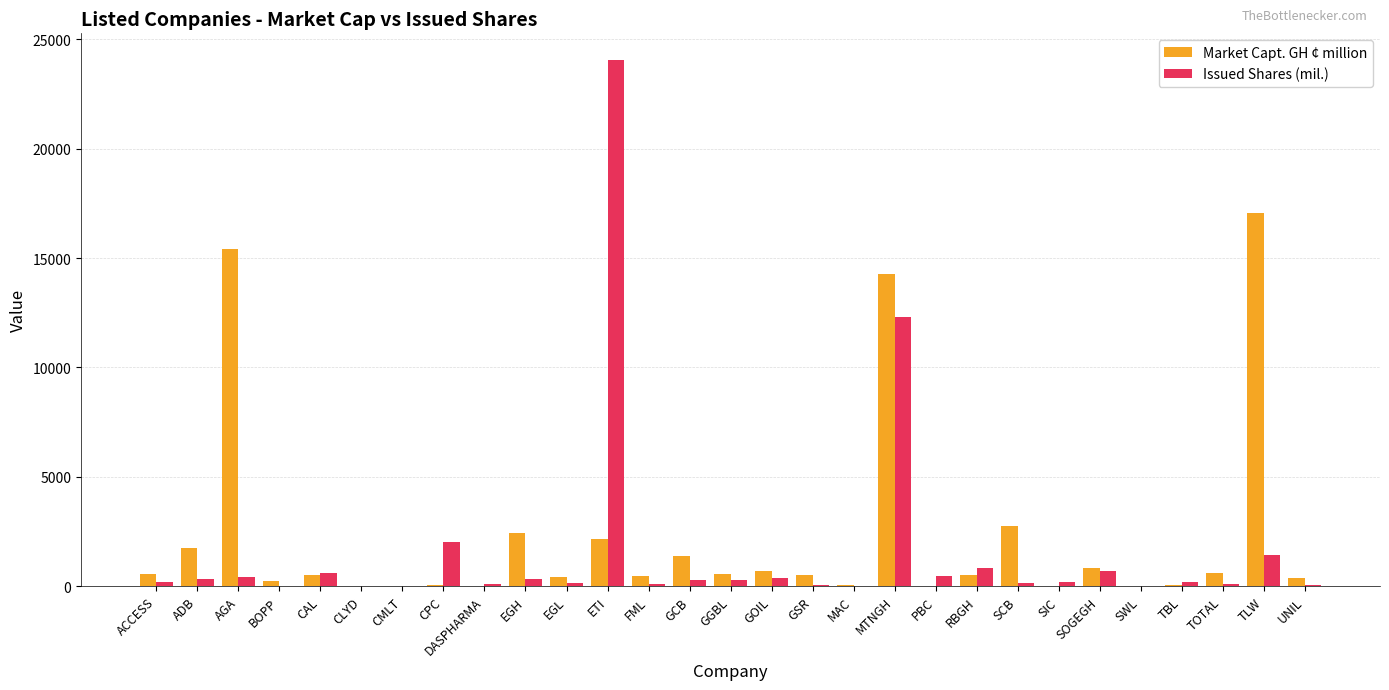

Is the value of Issued Shares (mil.) at ADB greater than the value of Market Capt. GH ¢ million at SCB?

No